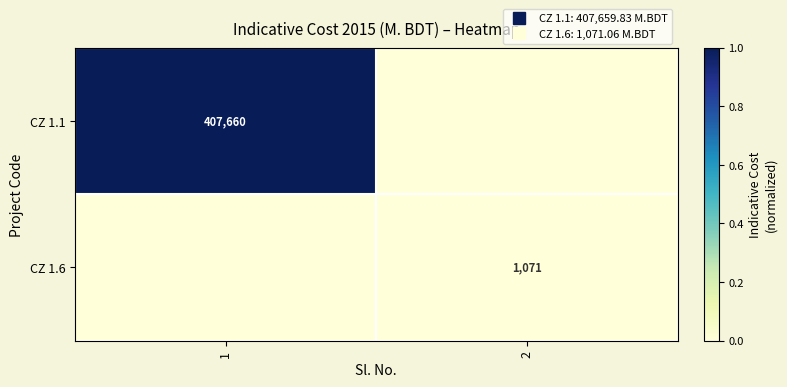

List the labels in order of CZ 1.6 value, largest first.

2, 1